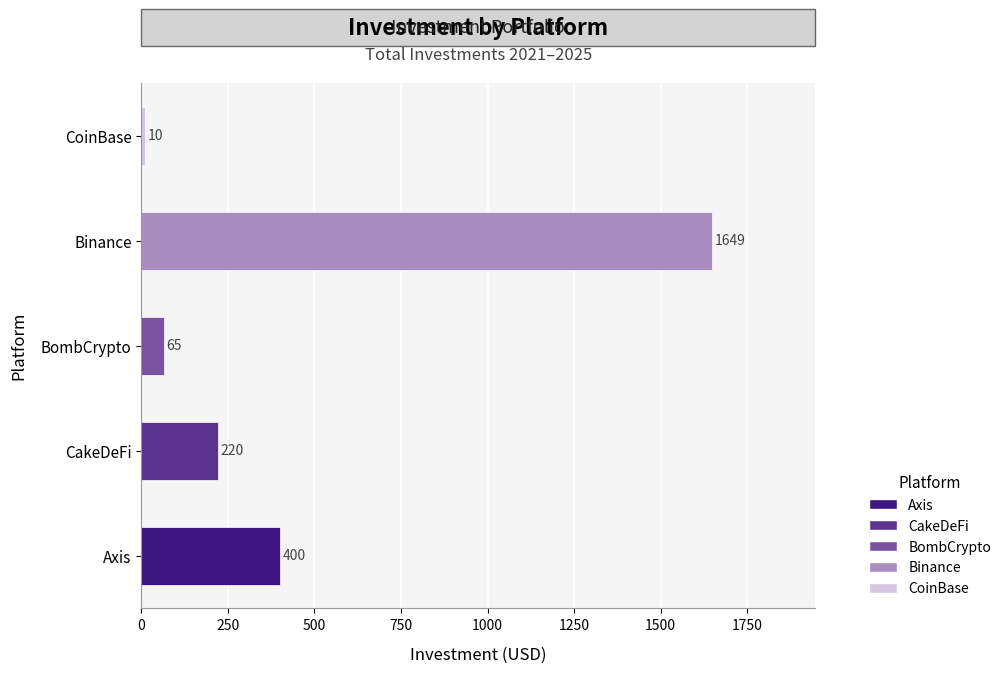

Rank the categories by value from lowest to highest.

CoinBase, BombCrypto, CakeDeFi, Axis, Binance